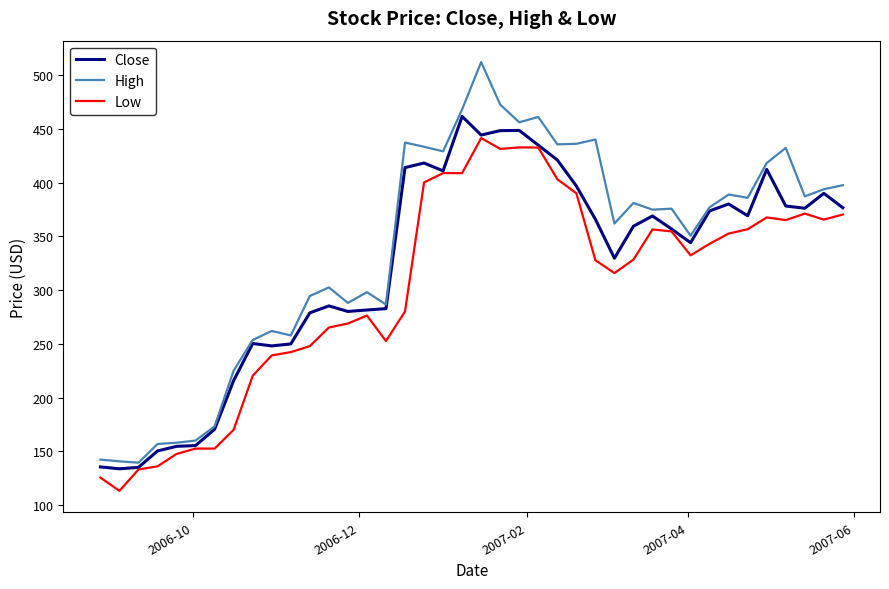

Rank the series by their average value, from highest to lowest.

High, Close, Low